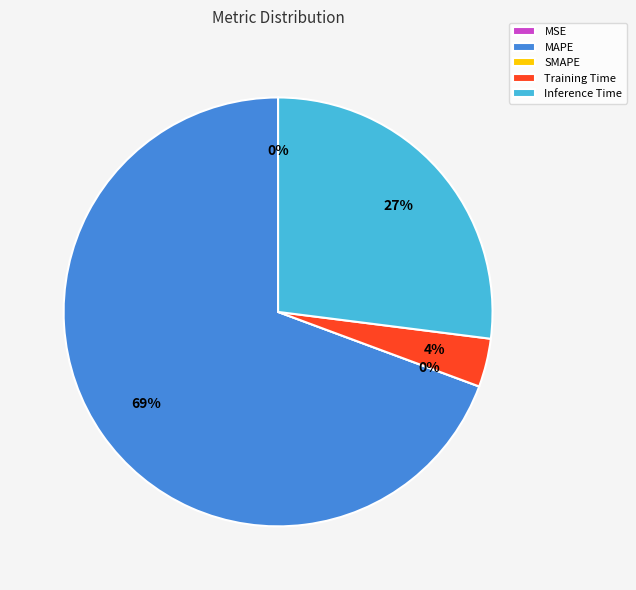

Does MAPE account for over 50% of the chart?

Yes